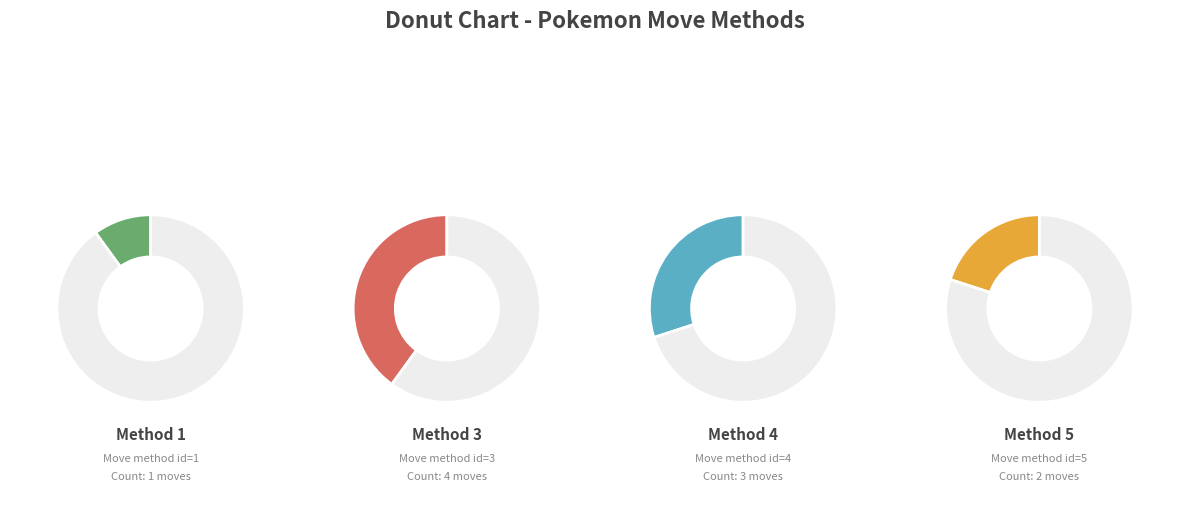

Does any single category account for the majority?

No